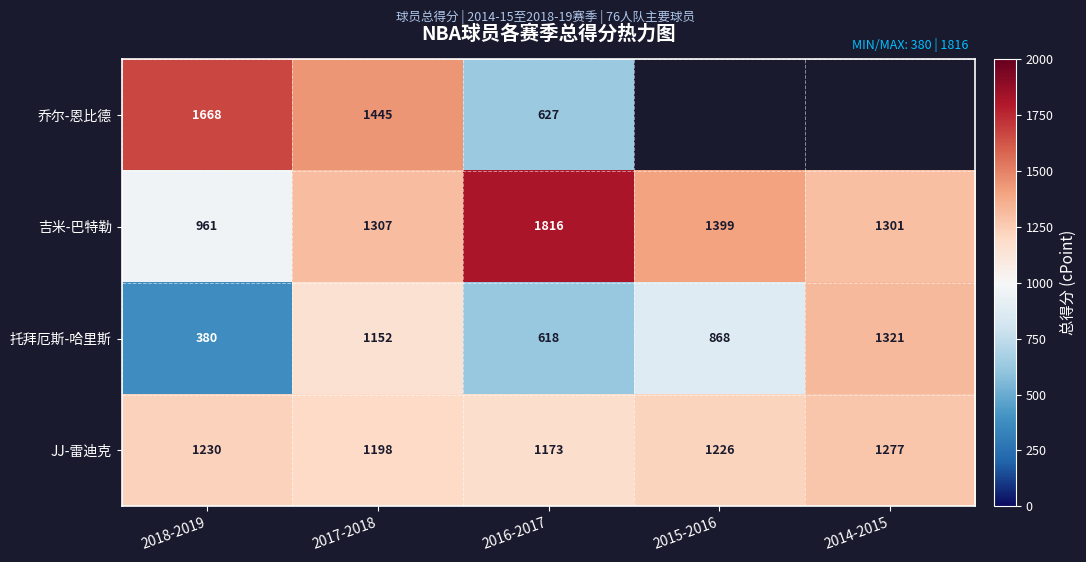

At which category does the chart reach its minimum across all series?

2018-2019